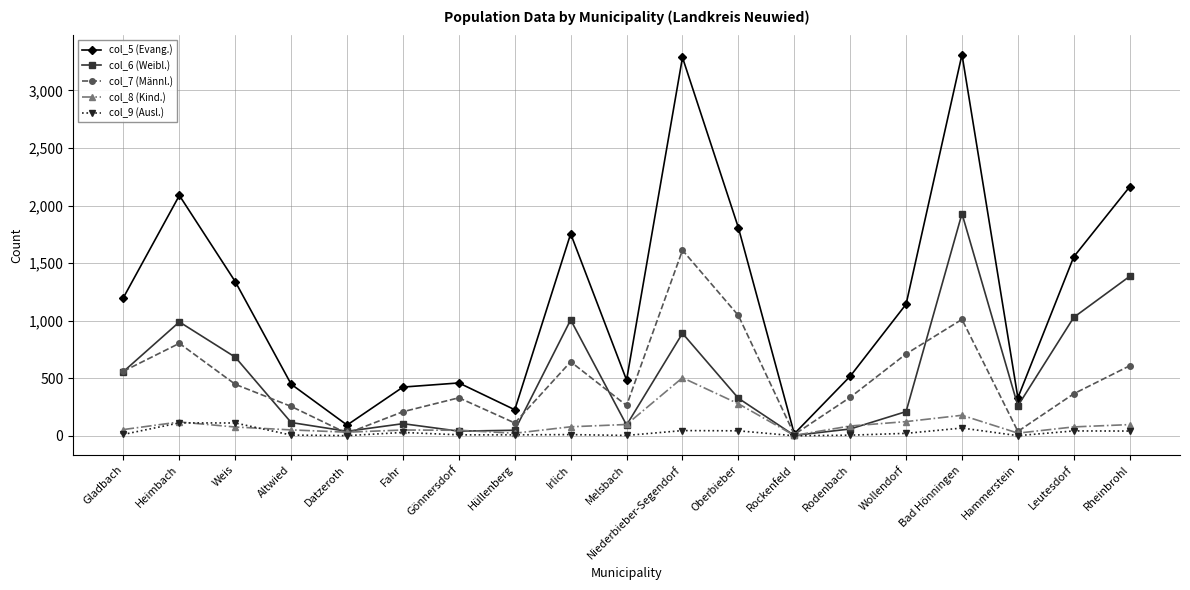

What are all the series names shown in the legend?

col_5 (Evang.), col_6 (Weibl.), col_7 (Männl.), col_8 (Kind.), col_9 (Ausl.)